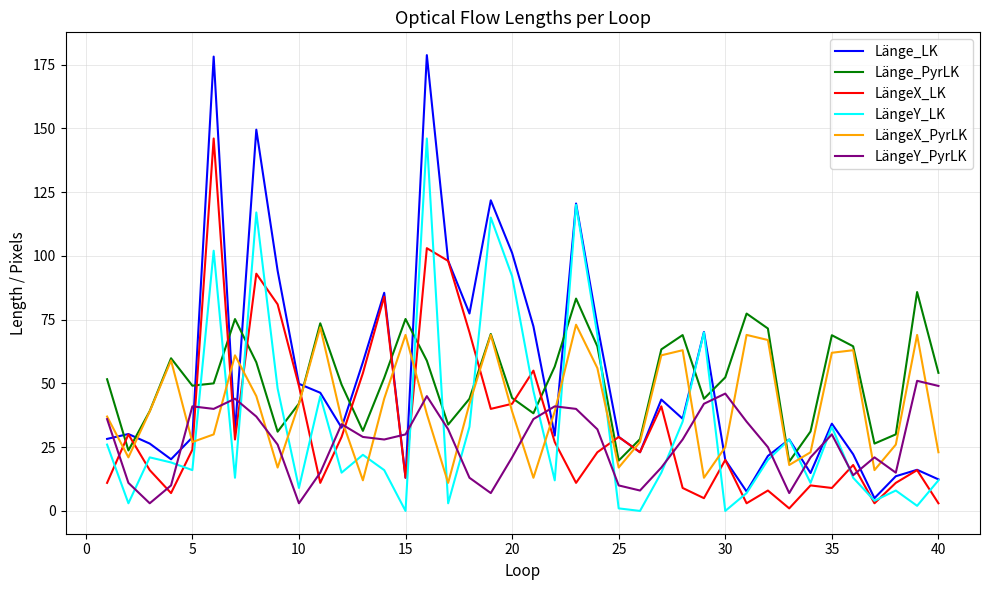

What is the minimum value for Länge_LK?

5.0